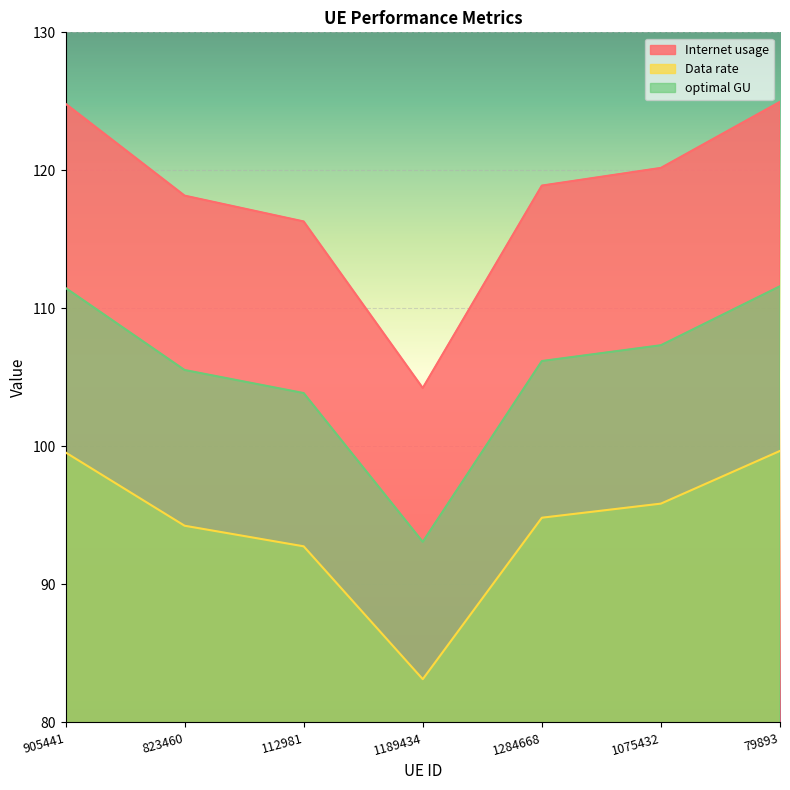

At which category is the sum across all series the highest?

79893